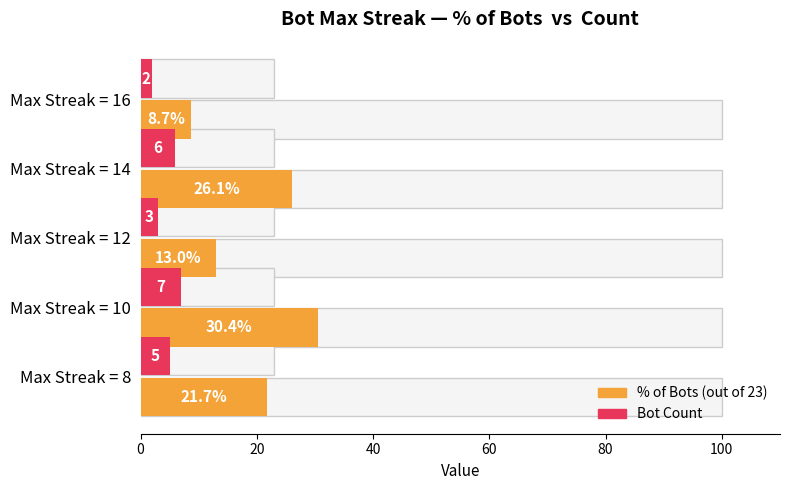

What is the difference between the maximum and minimum values in the Bot Count series?

5.0